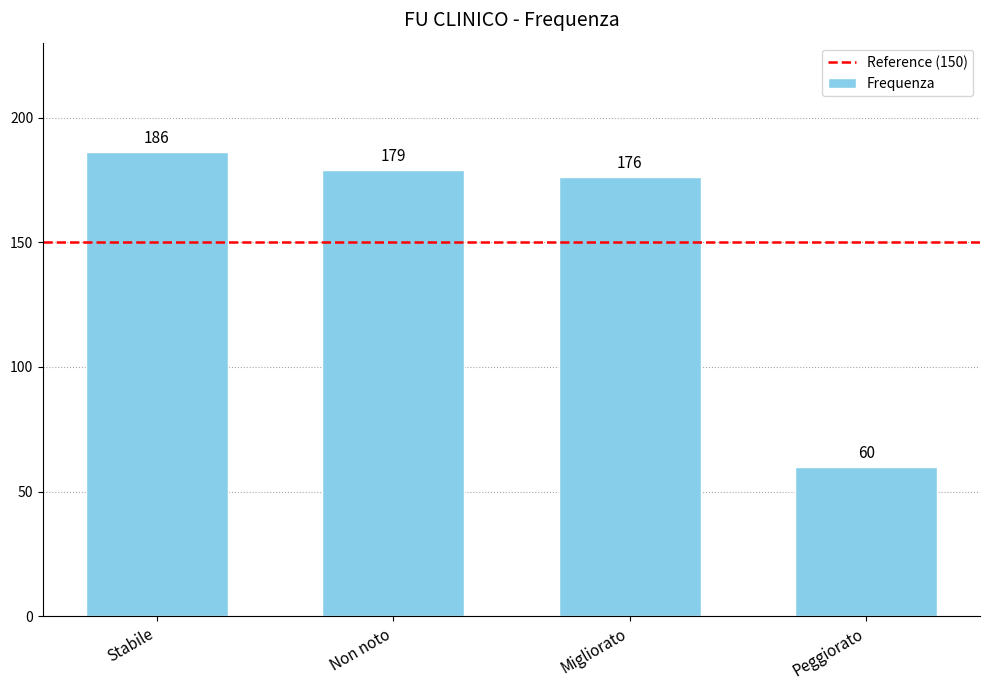

Reading right to left, list all the values displayed in this chart.

Peggiorato=60	Migliorato=176	Non noto=179	Stabile=186